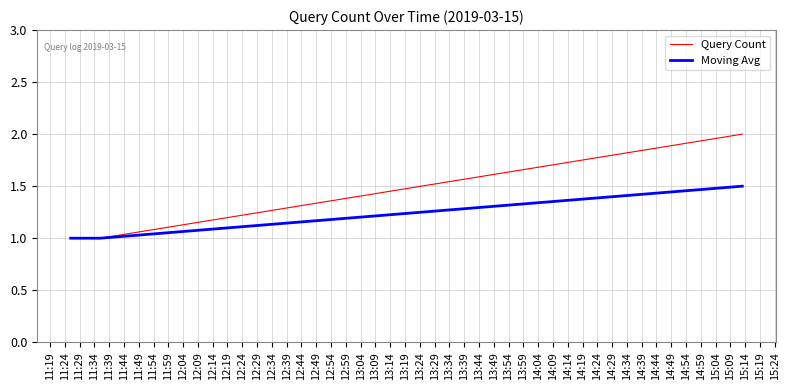

Reading left to right, transcribe all the data shown in this chart.

Query Count: 1.0	1.0	1.0	2.0
Moving Avg: 1.0	1.0	1.0	1.5